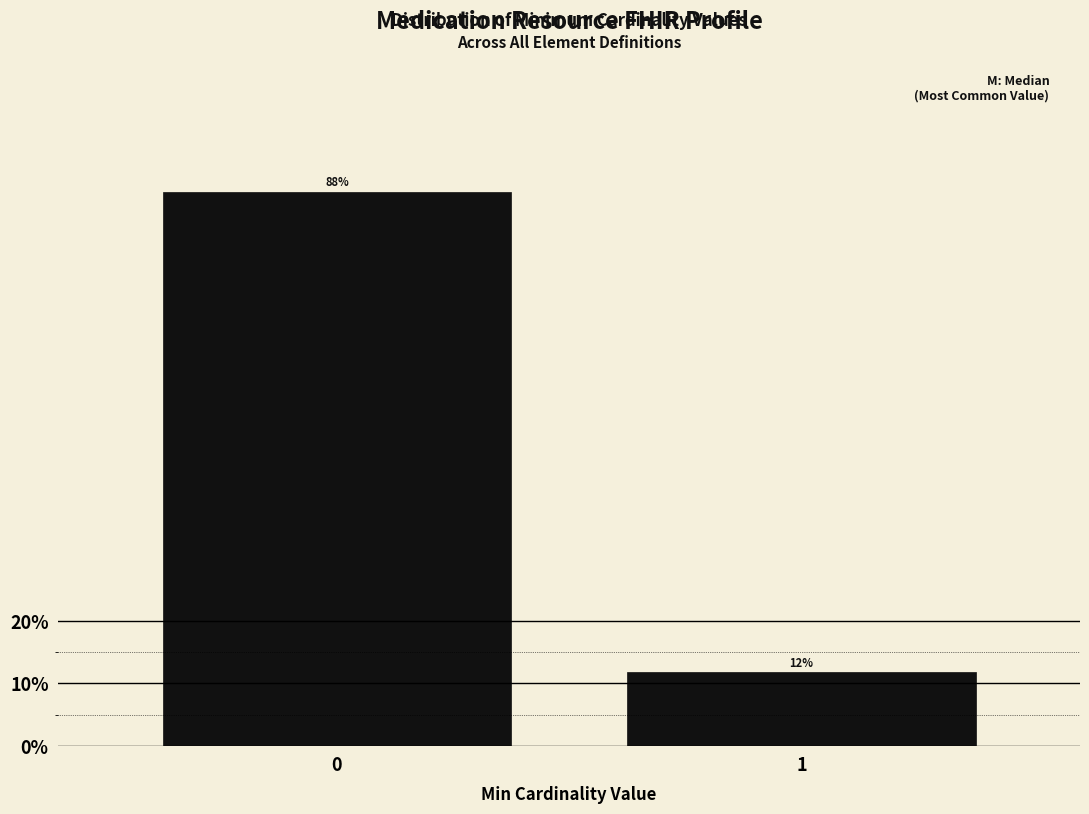

Rank the categories by value from lowest to highest.

1, 0